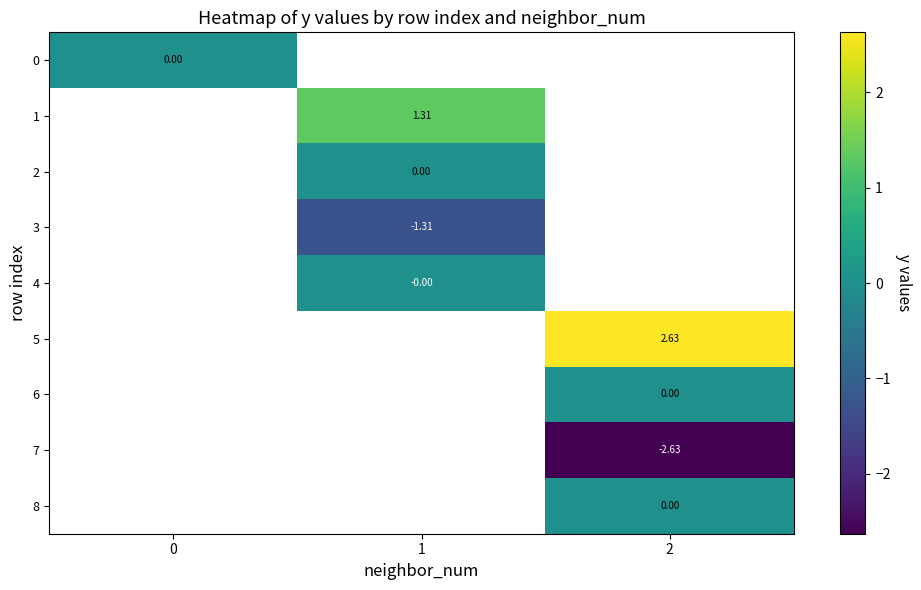

Which has a higher value, 0 or 1?

1